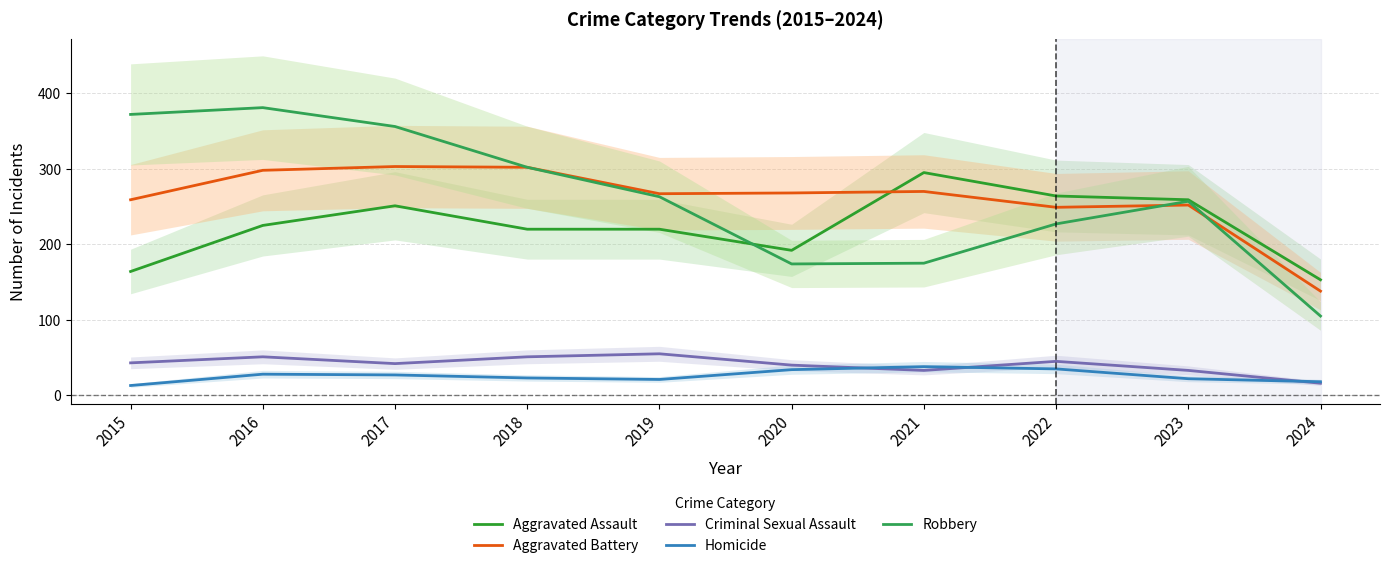

Read the Aggravated Battery value at 2019, to the nearest 5.

265